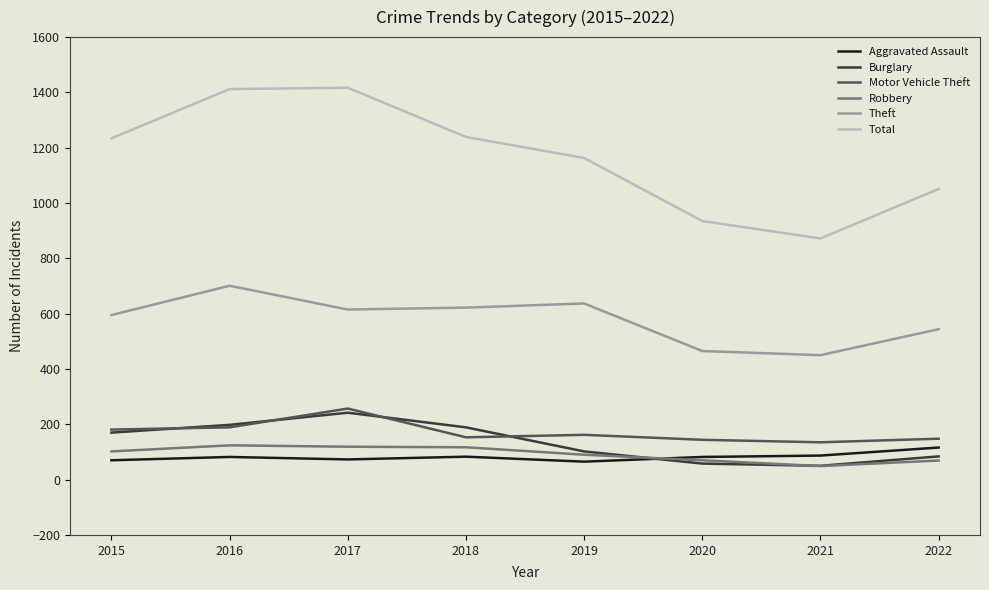

Between 2015 and 2016, which series saw the biggest shift?

Total